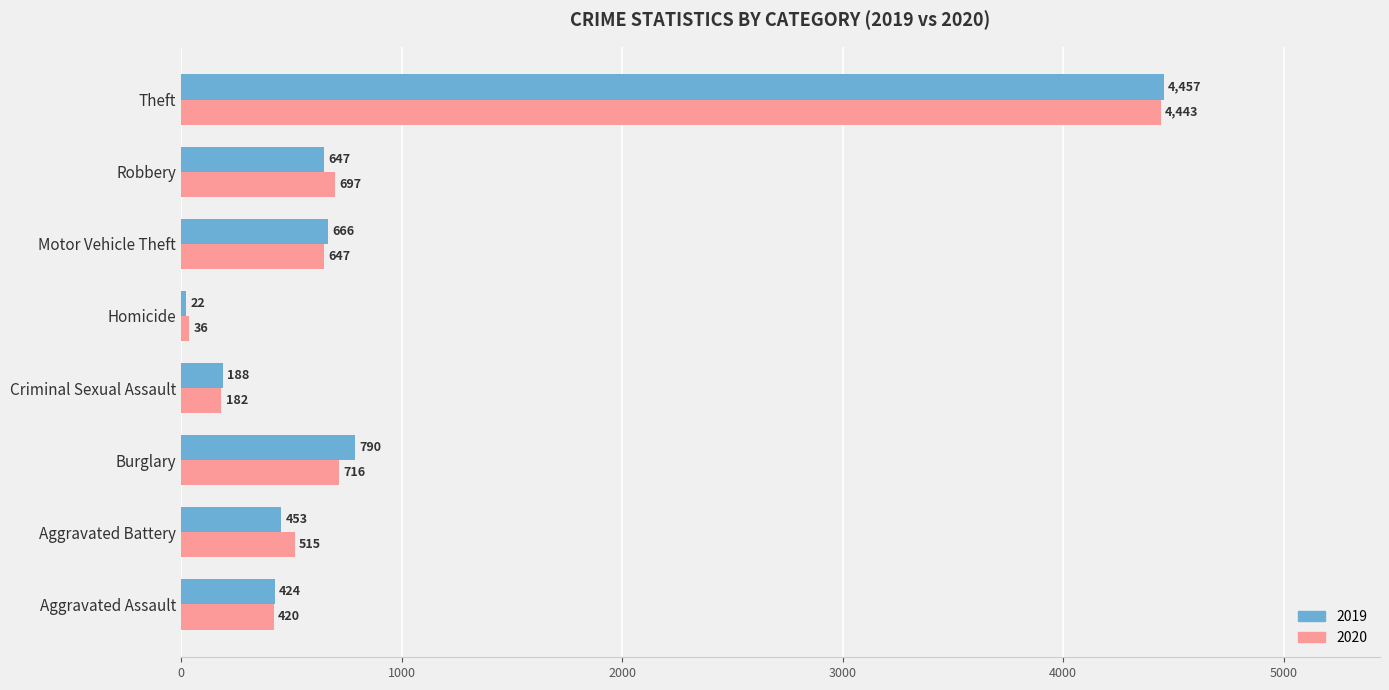

Read the 2019 value at Robbery.

647